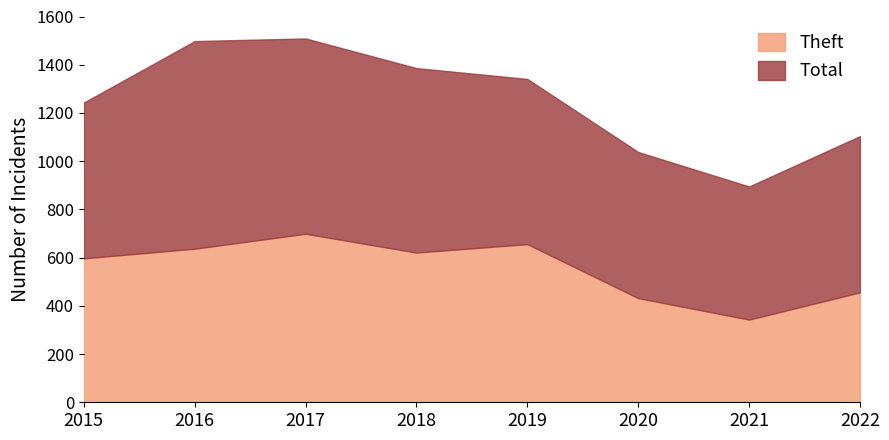

At which category does Total reach its first local valley?

2021